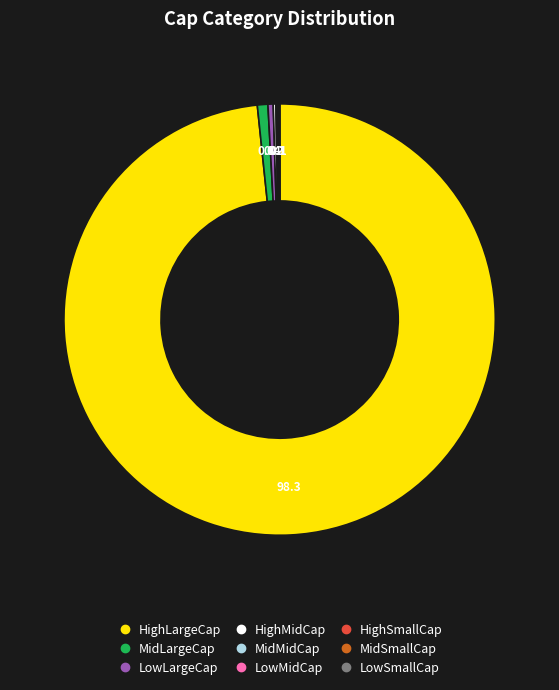

Is there any slice that represents more than half of the pie?

Yes